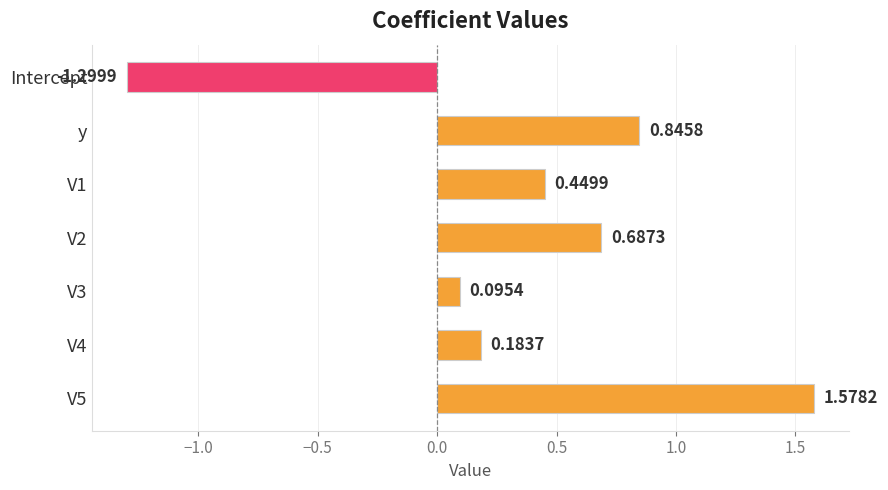

What is the change in value from V2 to V5?

+0.9